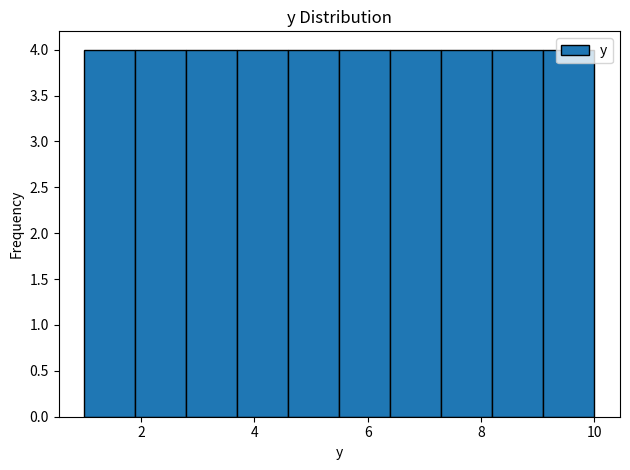

Reading left to right, list every bar in this chart as the range it spans on the x-axis followed by its height. Neither the bar edges nor the heights are printed on the chart, so give them approximately, as read against the axes.

1.0 to 1.9: 4
1.9 to 2.8: 4
2.8 to 3.7: 4
3.7 to 4.6: 4
4.6 to 5.5: 4
5.5 to 6.4: 4
6.4 to 7.3: 4
7.3 to 8.2: 4
8.2 to 9.1: 4
9.1 to 10.0: 4